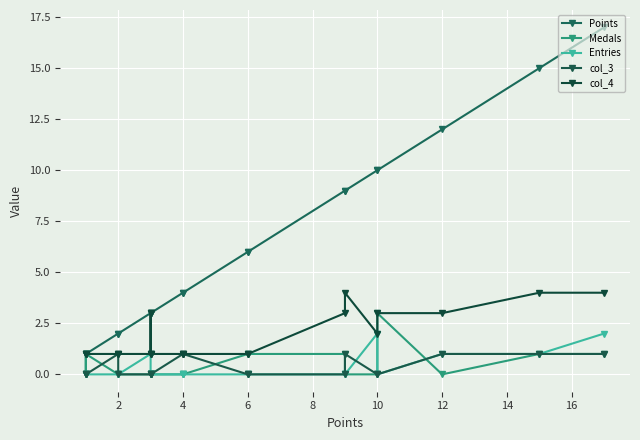

The value of col_3 at 18 is 0. True or false?

False